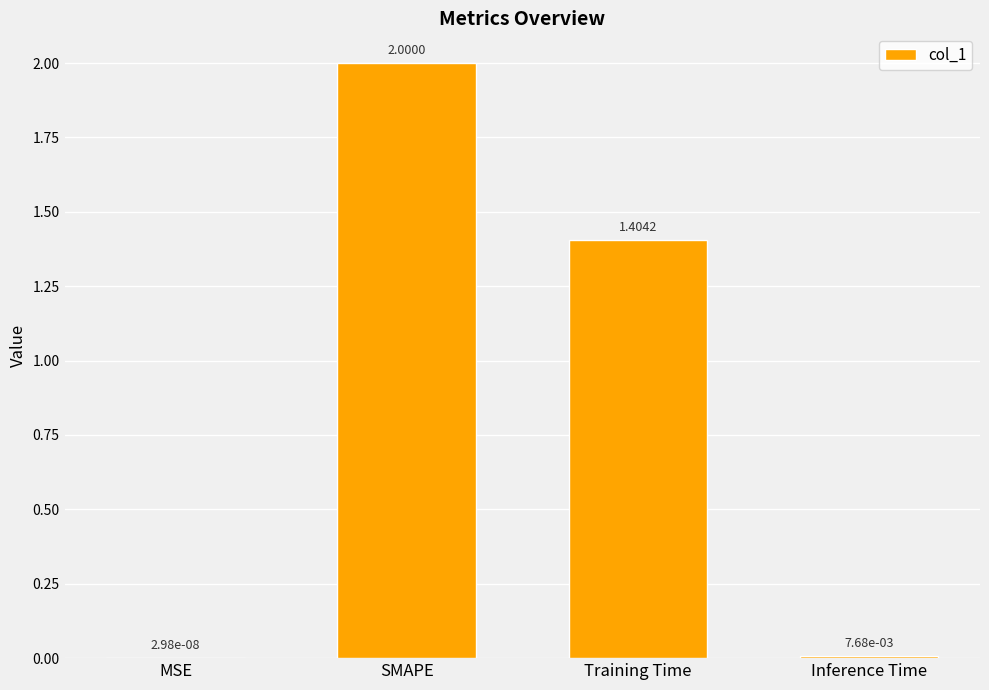

What is the sum of the values at Training Time and MSE?

1.4